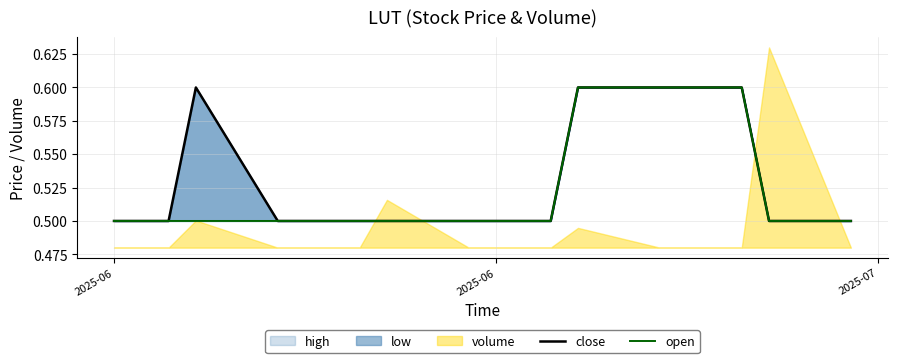

True or false: open and close cross at least once.

False